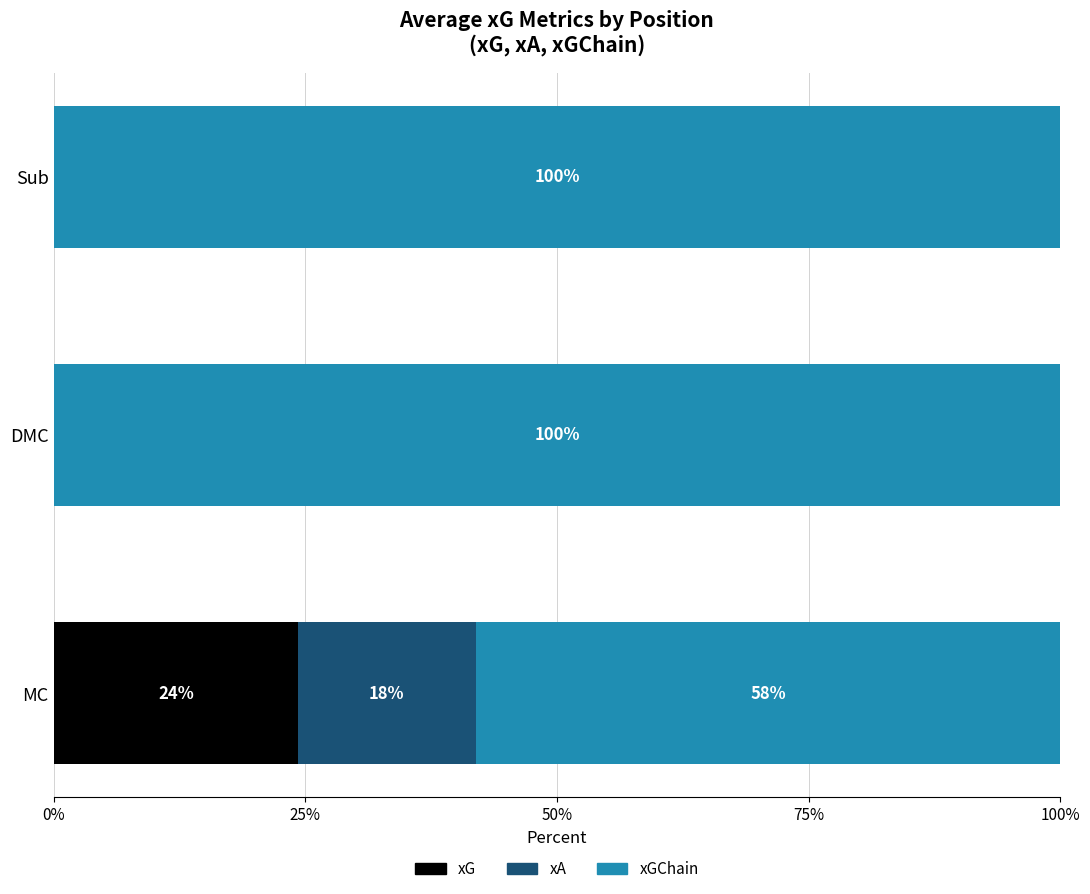

The value of xG at DMC is 0.0. True or false?

True